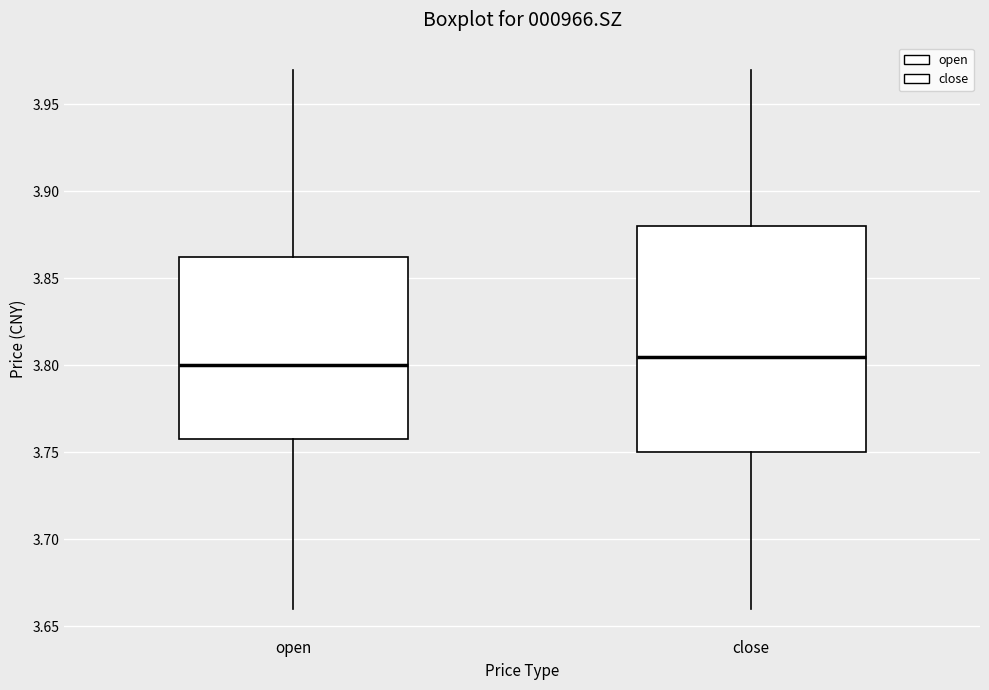

Where is the upper edge of the box for close on the y-axis? The values are not printed on the chart, so give them approximately, as read against the axis.

3.880